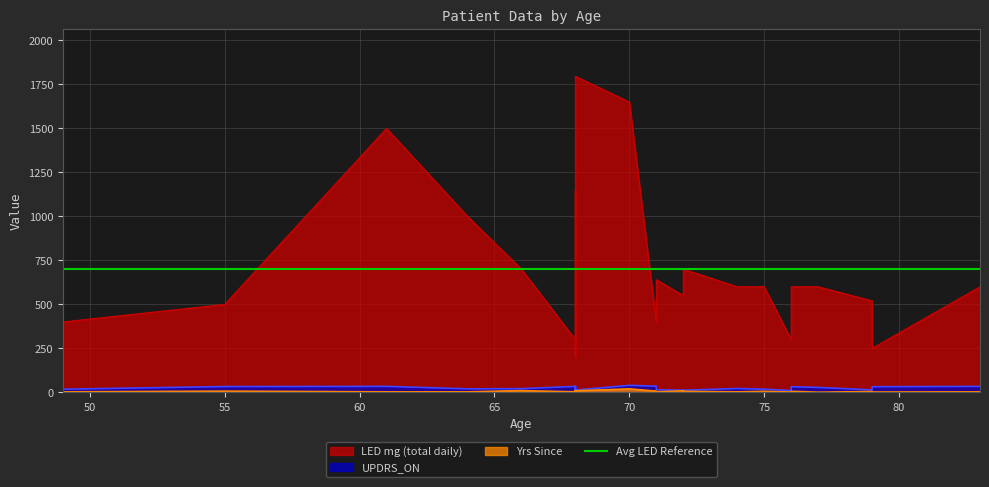

At how many categories does at least one series exceed 1133?

4